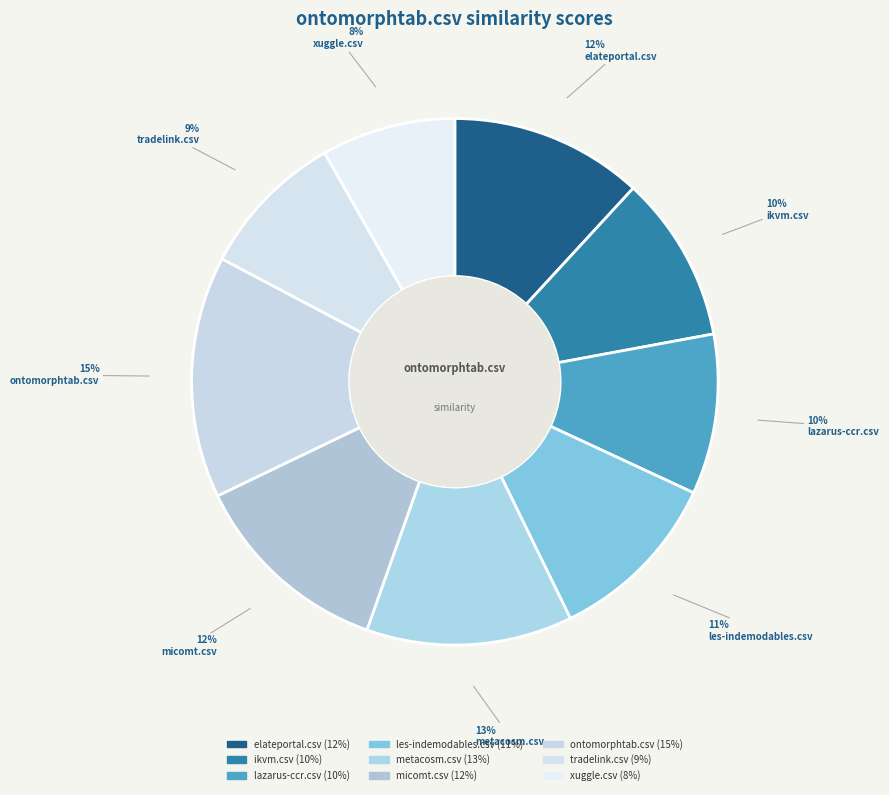

To the nearest percent, what portion does ontomorphtab.csv represent?

15%